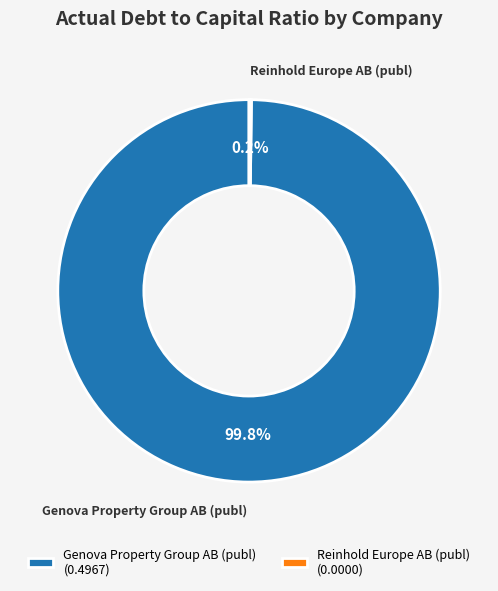

What is the majority slice?

Genova Property Group AB (publ)